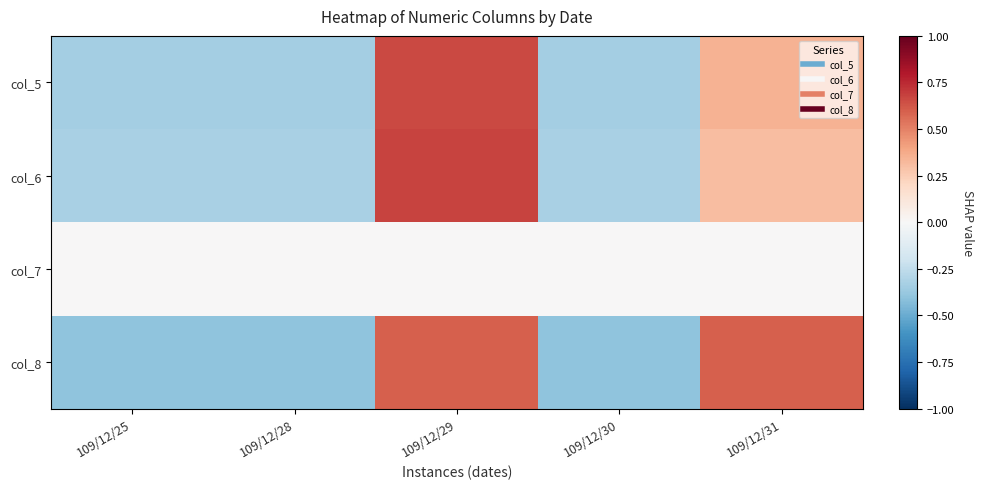

Count the number of data series in this chart.

4